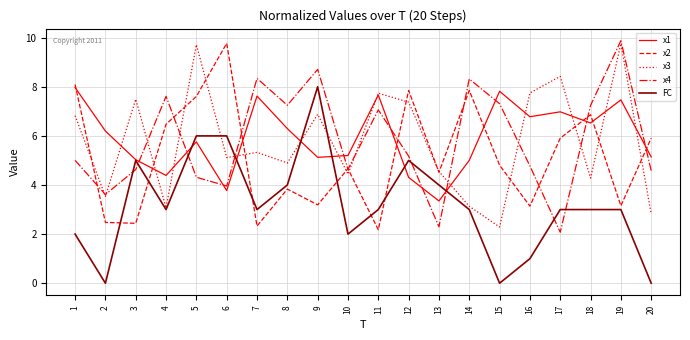

Is it true that FC equals 5.0 at 12?

True